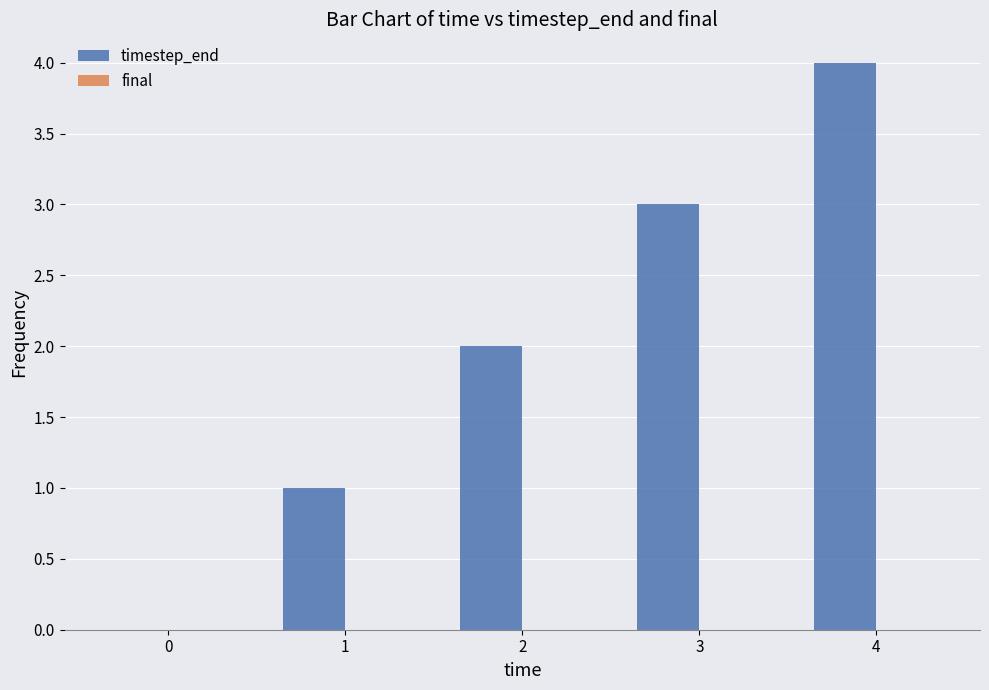

Which category has the highest value across all series?

4